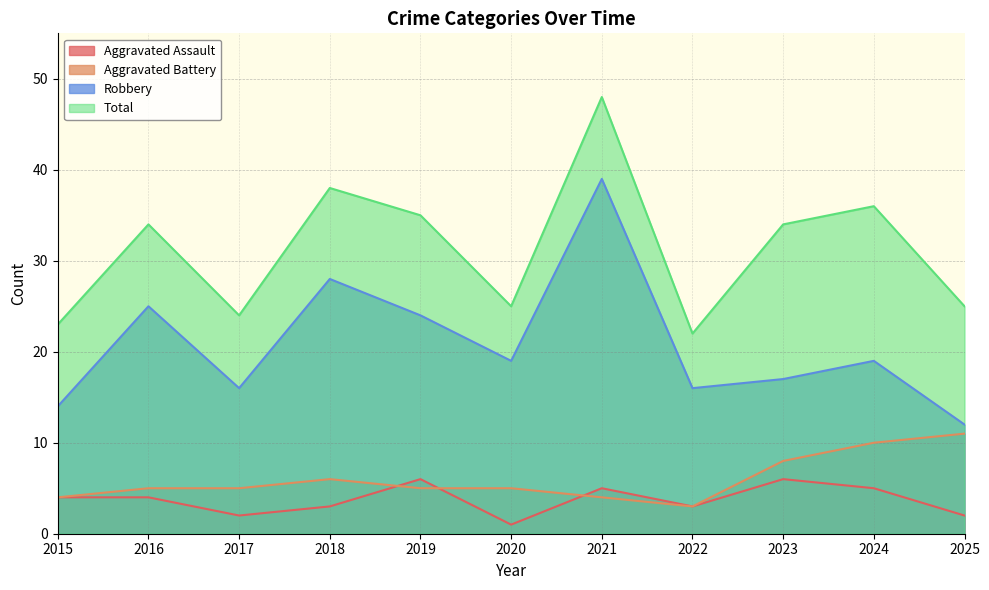

How many lines are shown in the chart?

4